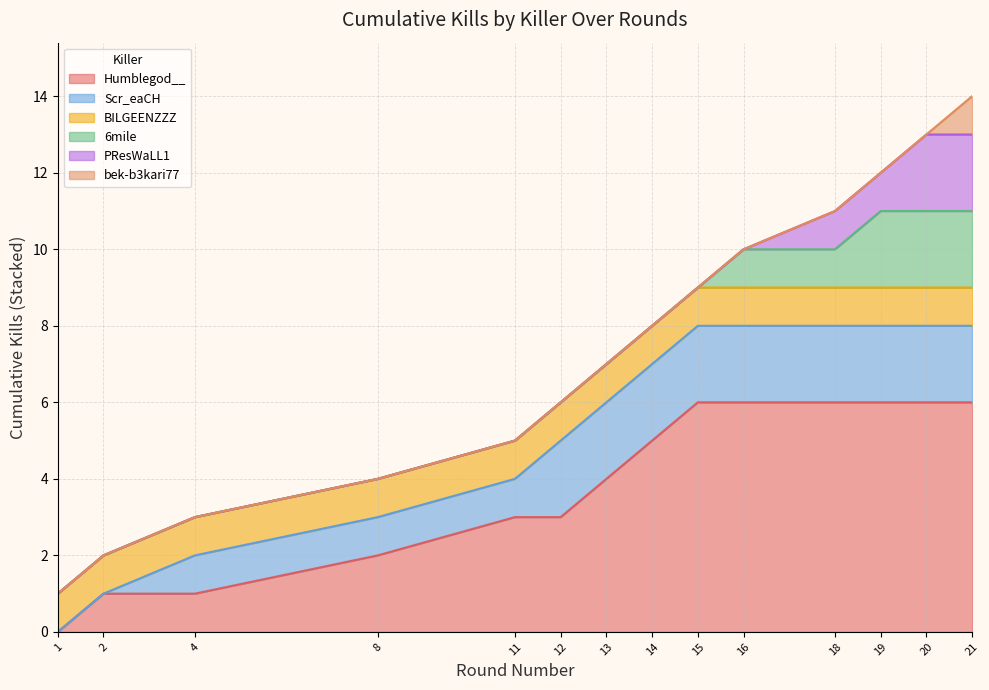

List the labels in order of Victim Deaths per Round value, smallest first.

1, 2, 4, 8, 11, 12, 13, 14, 15, 16, 18, 19, 20, 21